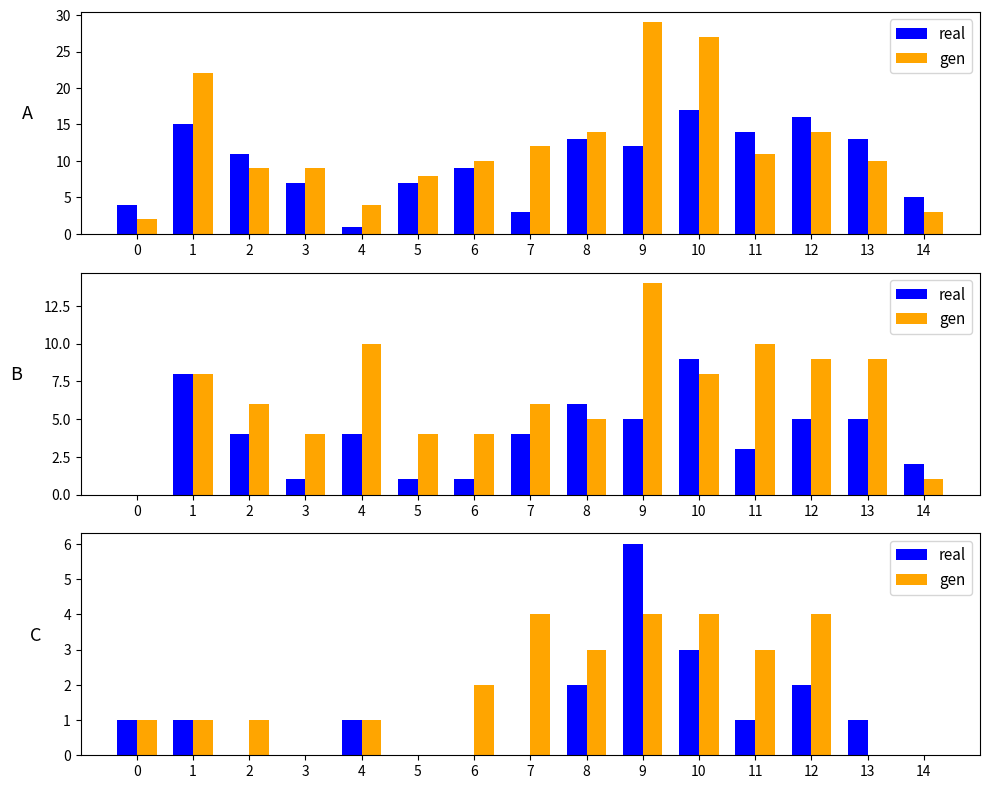

What is the maximum value for gen?

4